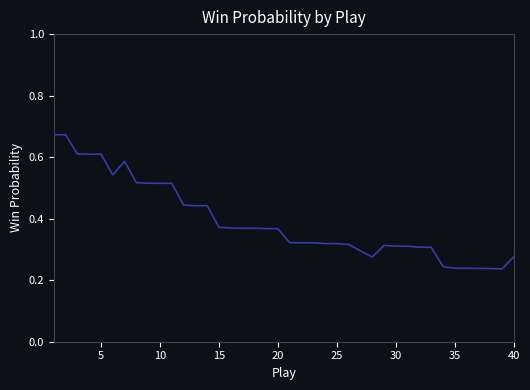

At which label is the value closest to 0?

39